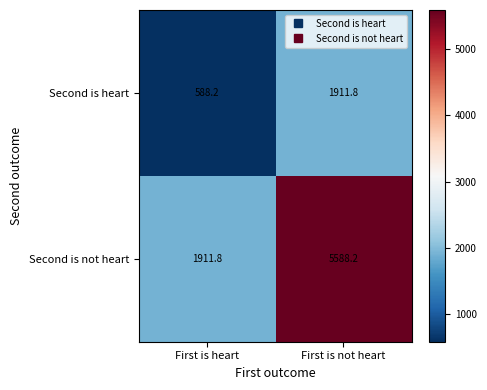

Count the number of data series in this chart.

2